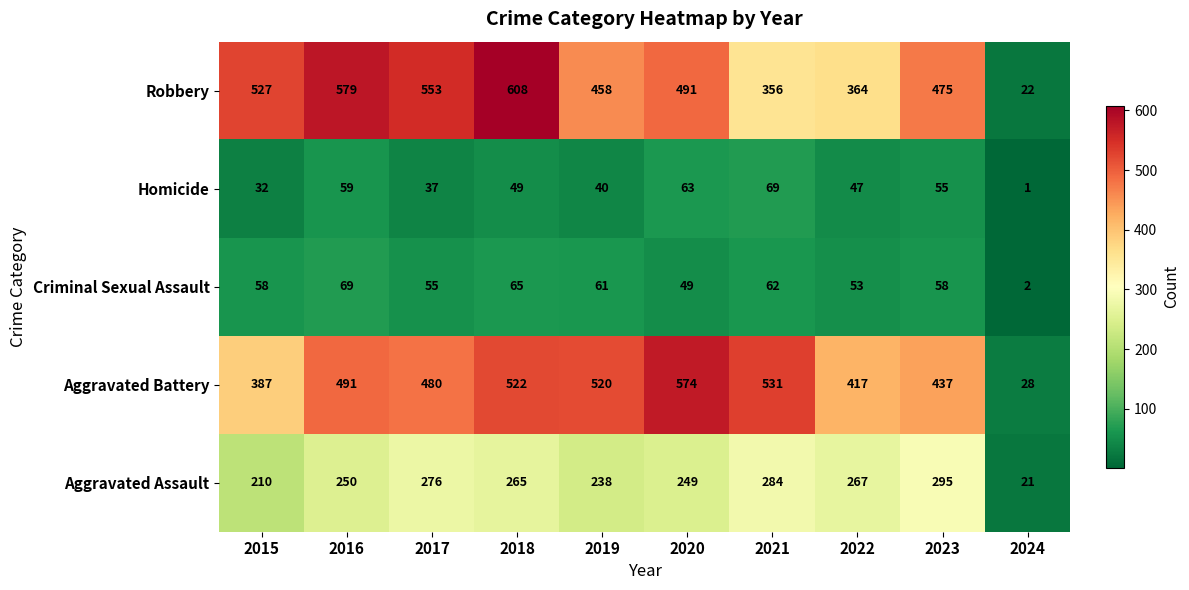

Rank the series at 2015 from highest to lowest value.

Robbery, Aggravated Battery, Aggravated Assault, Criminal Sexual Assault, Homicide